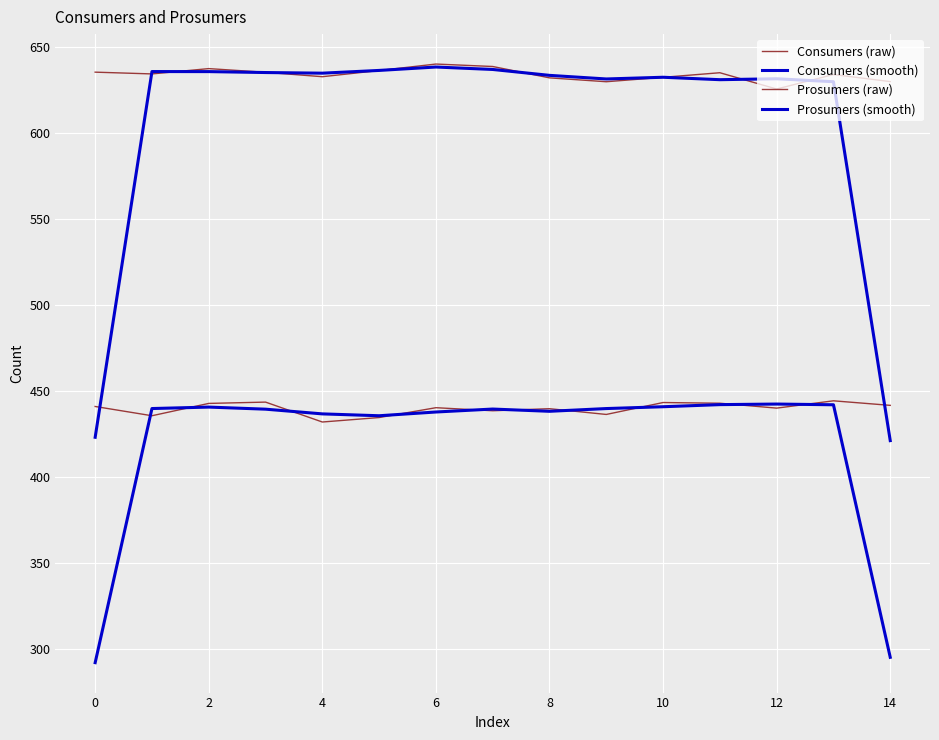

What is the value of the Prosumers (smooth) point at the 6th from the left?

435.8